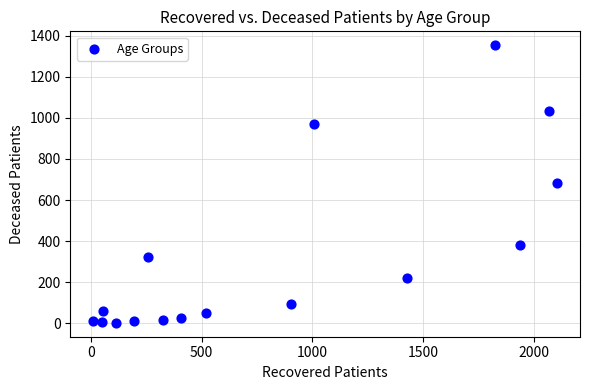

What is the range of X values (max minus min)?

2092